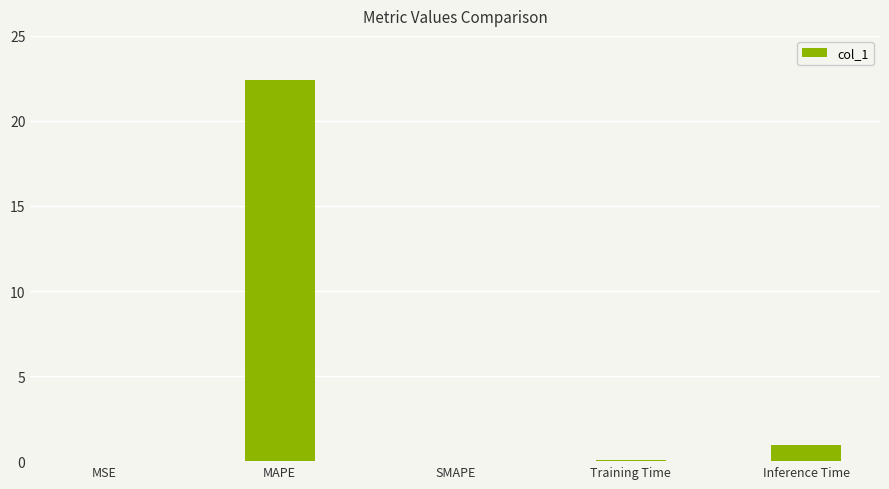

Which has a higher value, SMAPE or MAPE?

MAPE